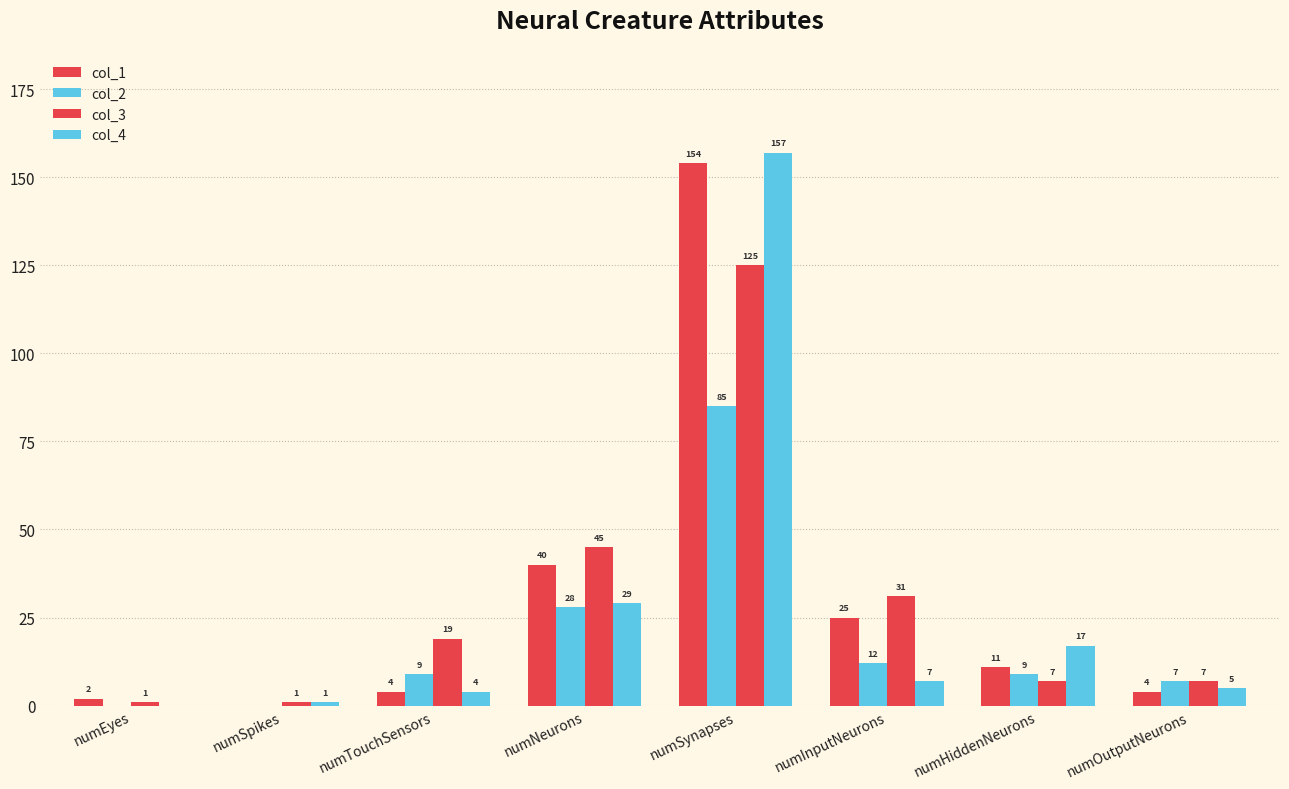

What is the value of the col_3 bar at the 1st from the left?

1